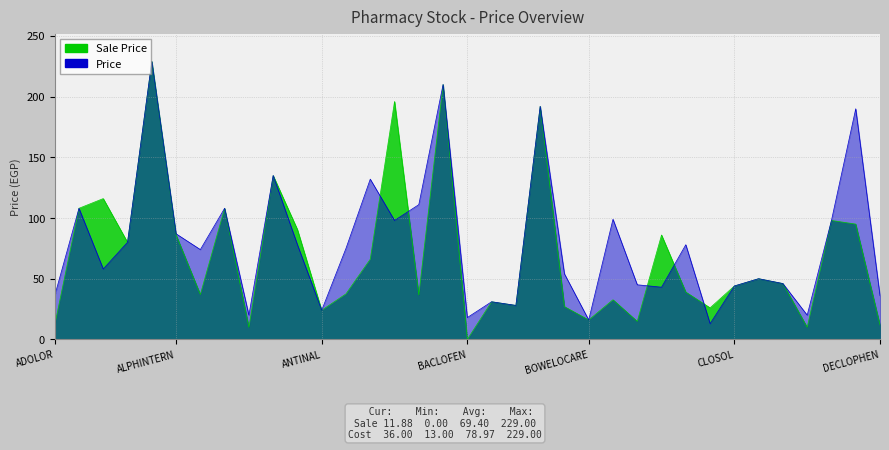

Reading right to left, transcribe all the data shown in this chart.

Sale Price: DECLOPHEN=11.9	DAFLON=95.0	CYSTONE=98.0	CYNCHOLINE=10.0	CORASORE=46.0	CONGESTAL=50.0	CLOSOL=44.0	CETAL=26.0	CEPOREX=39.0	CEFOTAX=86.0	CARVID=14.8	BRUFEN=32.7	BOWELOCARE=16.0	BI-PROFENID=27.0	BIONAL=192.0	BETAPRONATE=28.0	BETAFOS=31.0	BACLOFEN=0.0	AUGMENTIN=210.0	ARTICU-SAFE=36.6	AROMEGA=196.0	ARIPIPREX=66.0	APEXIDONE=37.5	ANTINAL=24.0	ANTI-COX II=90.5	ANDOPENTENE=135.0	AMRIZOLE=10.0	AMARYL=108.0	ALVERINSPASM=37.0	ALPHINTERN=86.1	ALOEKITA=229.0	ALKAPRESS PLUS=80.0	ALKAPRESS 5MG=116.0	ALKAPRESS 10MG=108.0	ADOLOR=11.9
Price: DECLOPHEN=36.0	DAFLON=190.0	CYSTONE=98.0	CYNCHOLINE=20.0	CORASORE=46.0	CONGESTAL=50.0	CLOSOL=44.0	CETAL=13.0	CEPOREX=78.0	CEFOTAX=43.0	CARVID=45.0	BRUFEN=99.0	BOWELOCARE=16.0	BI-PROFENID=54.0	BIONAL=192.0	BETAPRONATE=28.0	BETAFOS=31.0	BACLOFEN=18.0	AUGMENTIN=210.0	ARTICU-SAFE=111.0	AROMEGA=98.0	ARIPIPREX=132.0	APEXIDONE=75.0	ANTINAL=24.0	ANTI-COX II=78.0	ANDOPENTENE=135.0	AMRIZOLE=20.0	AMARYL=108.0	ALVERINSPASM=74.0	ALPHINTERN=87.0	ALOEKITA=229.0	ALKAPRESS PLUS=80.0	ALKAPRESS 5MG=58.0	ALKAPRESS 10MG=108.0	ADOLOR=36.0